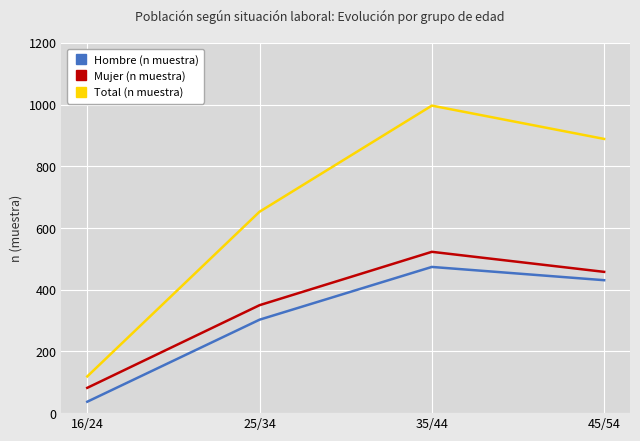

How many interior local peaks does the Hombre (n muestra) series have?

1